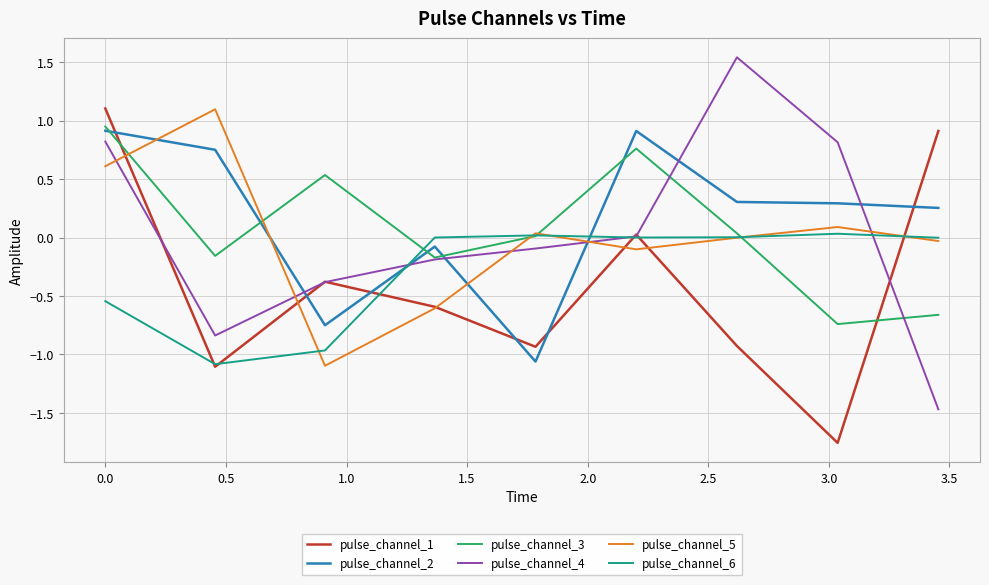

After their last crossing, which series has the higher values: pulse_channel_6 or pulse_channel_2?

pulse_channel_2